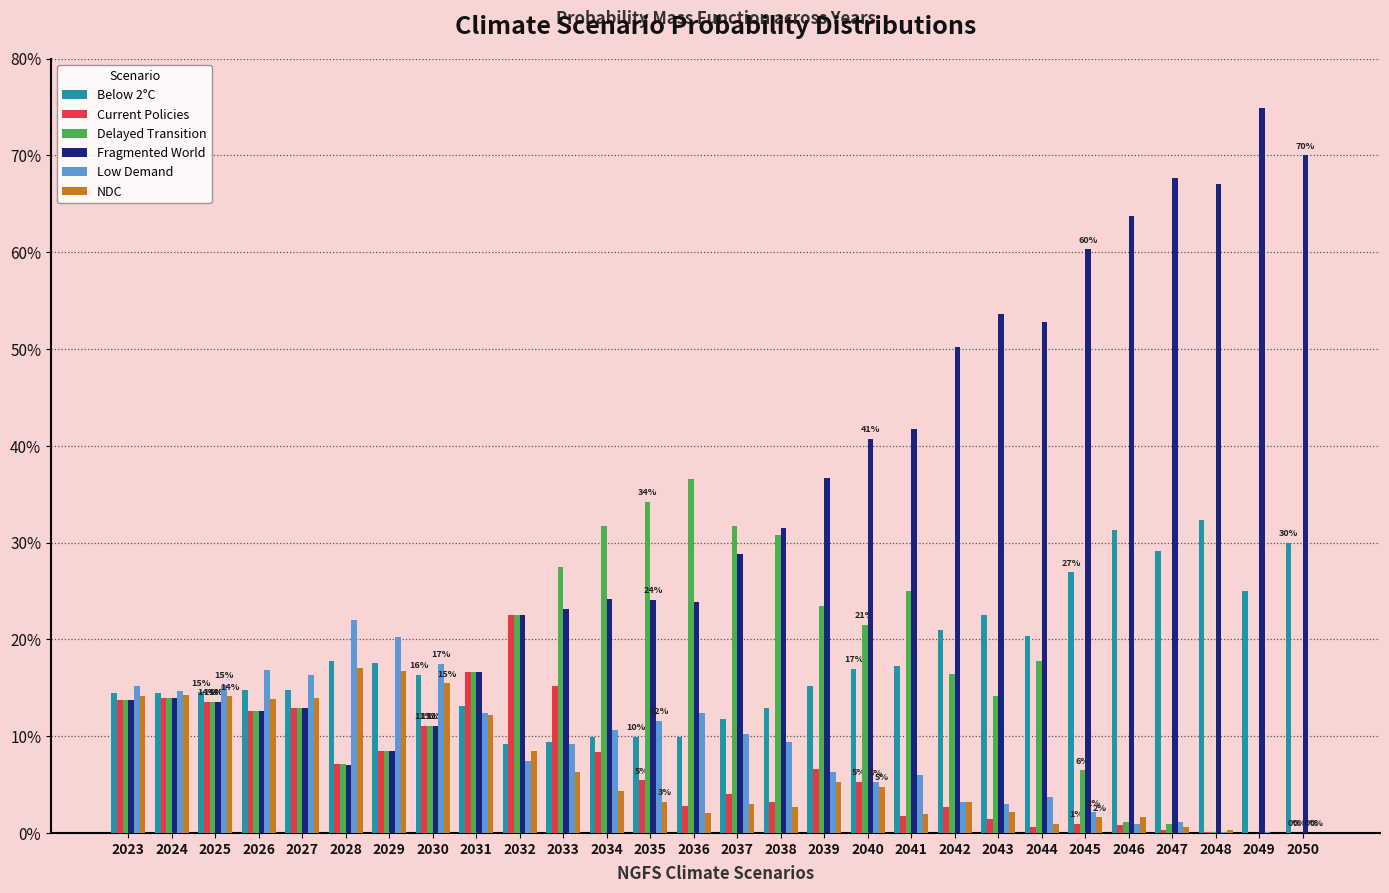

List the labels in order of Delayed Transition value, smallest first.

2050, 2049, 2048, 2047, 2046, 2045, 2028, 2029, 2030, 2026, 2027, 2025, 2023, 2024, 2043, 2042, 2031, 2044, 2040, 2032, 2039, 2041, 2033, 2038, 2034, 2037, 2035, 2036